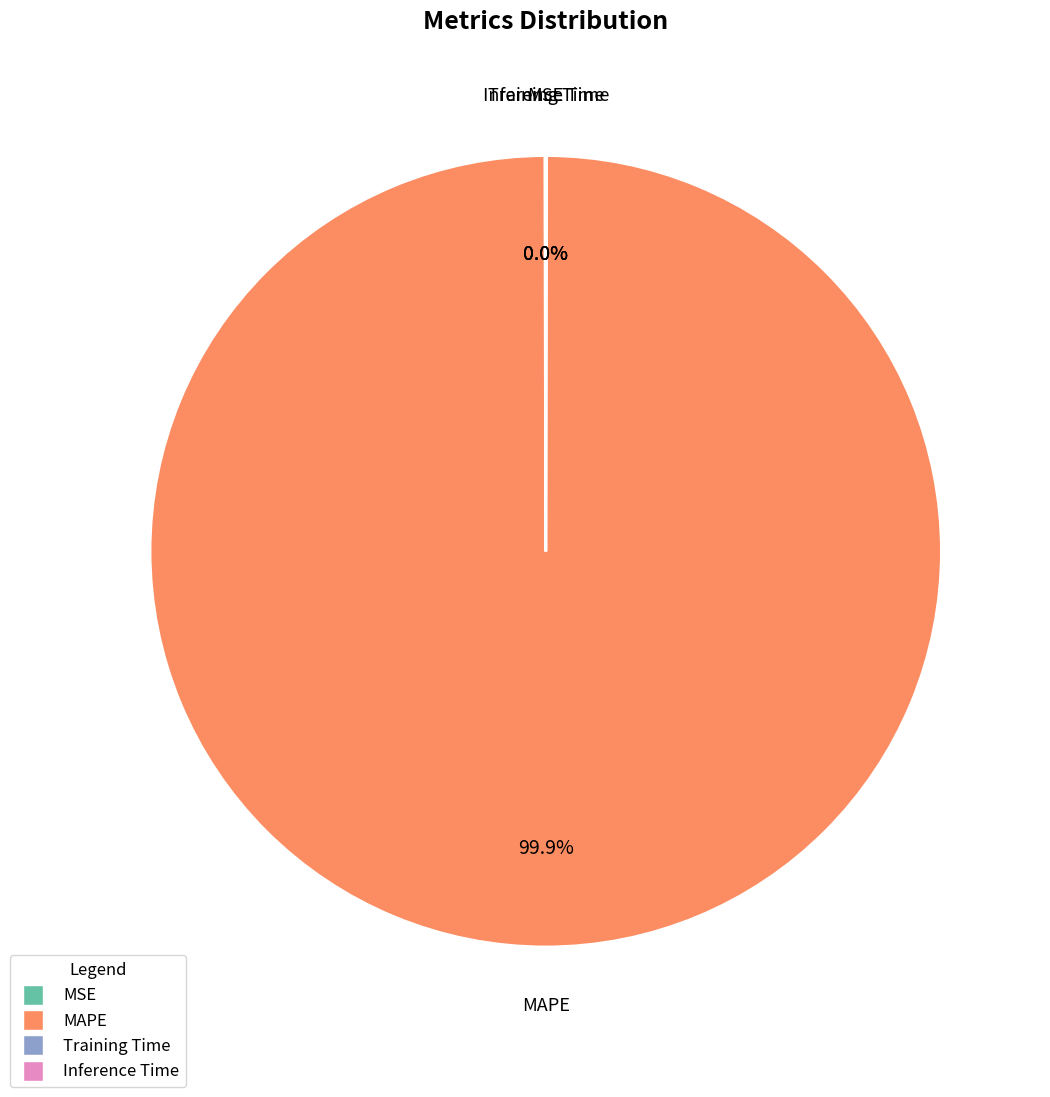

To the nearest percent, what is the average slice percentage?

25%